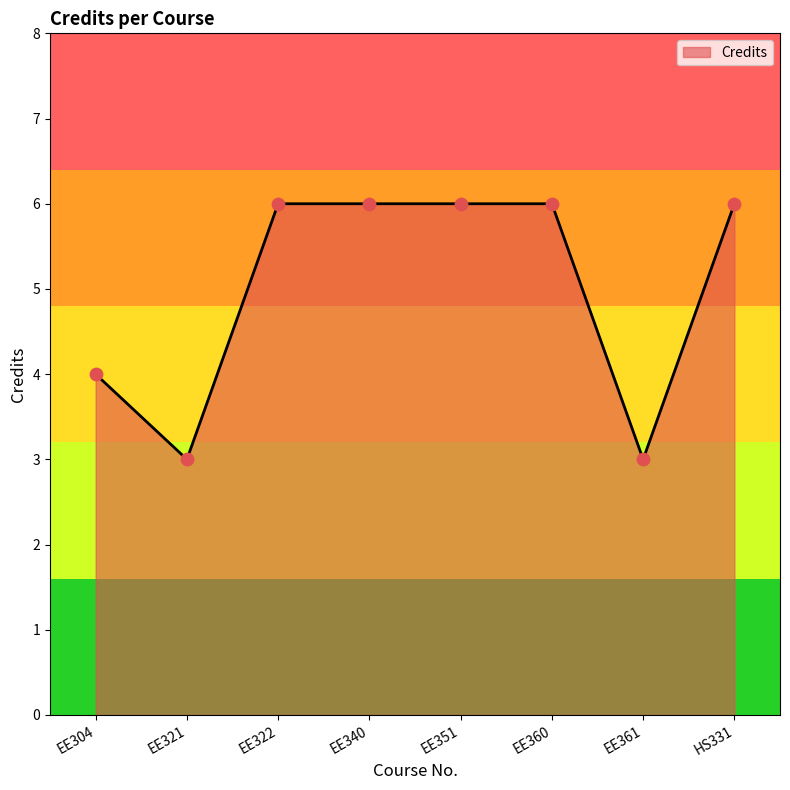

Approximately how many times larger is the value at EE361 compared to EE321?

1.0